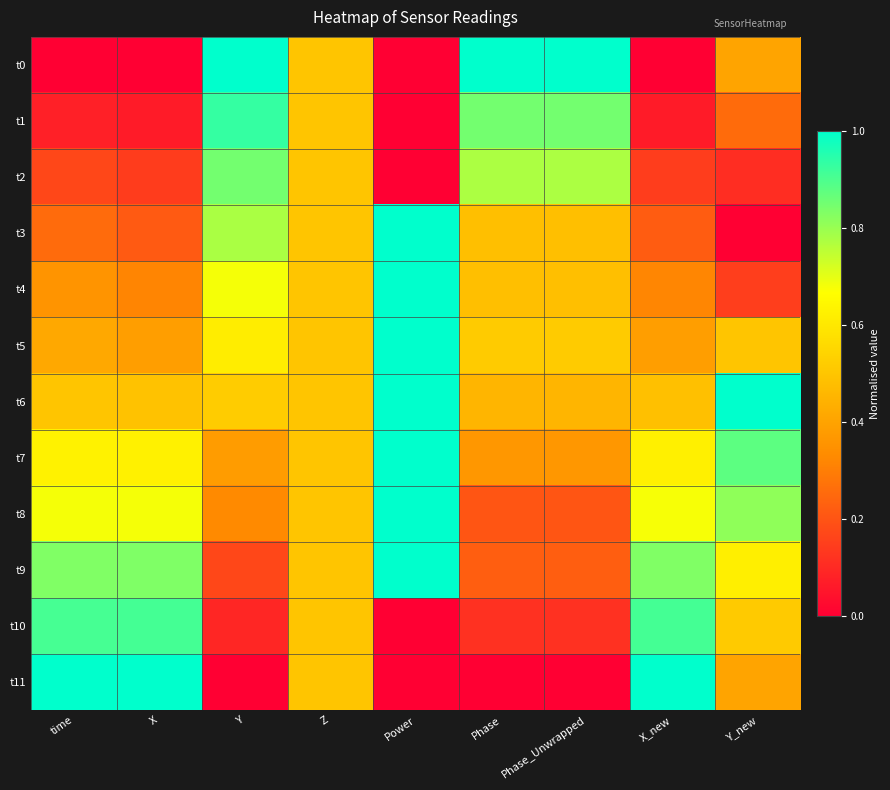

How many data points does each series have?

9